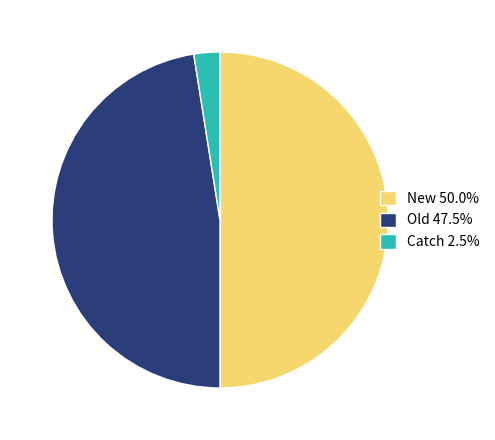

Does Catch 2.5% account for over 50% of the chart?

No